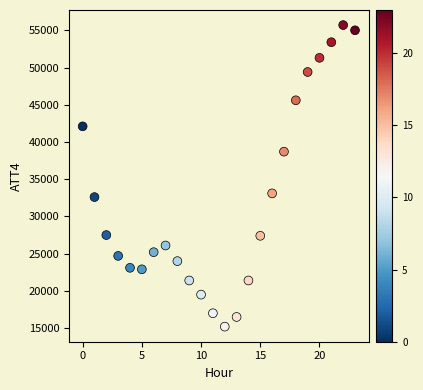

What Y value in the scatter plot is closest to 35450?

33100